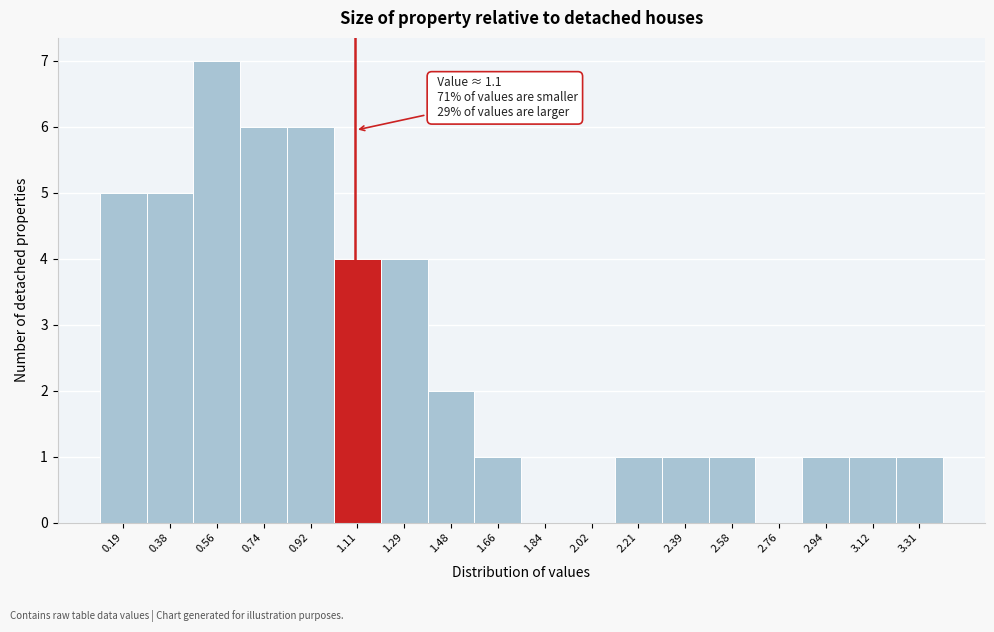

Which range on the x-axis has the tallest bar?

0.46 to 0.66